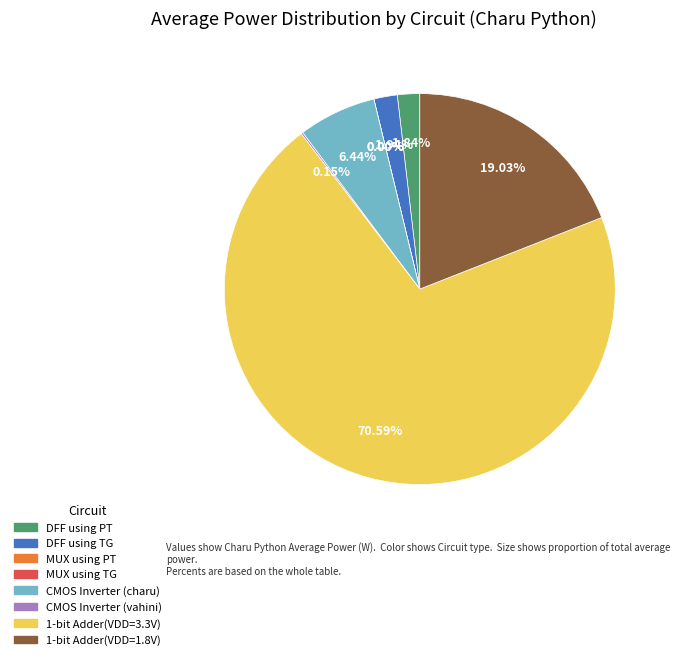

Does CMOS Inverter (charu) account for over 50% of the chart?

No